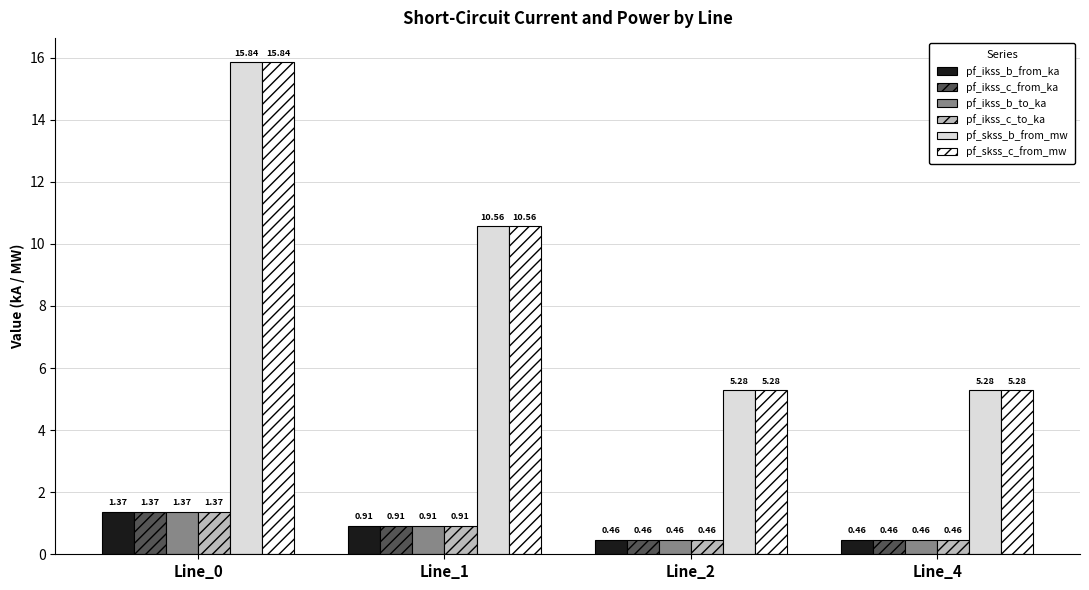

What is the spread (max minus min) of values at Line_4?

4.8